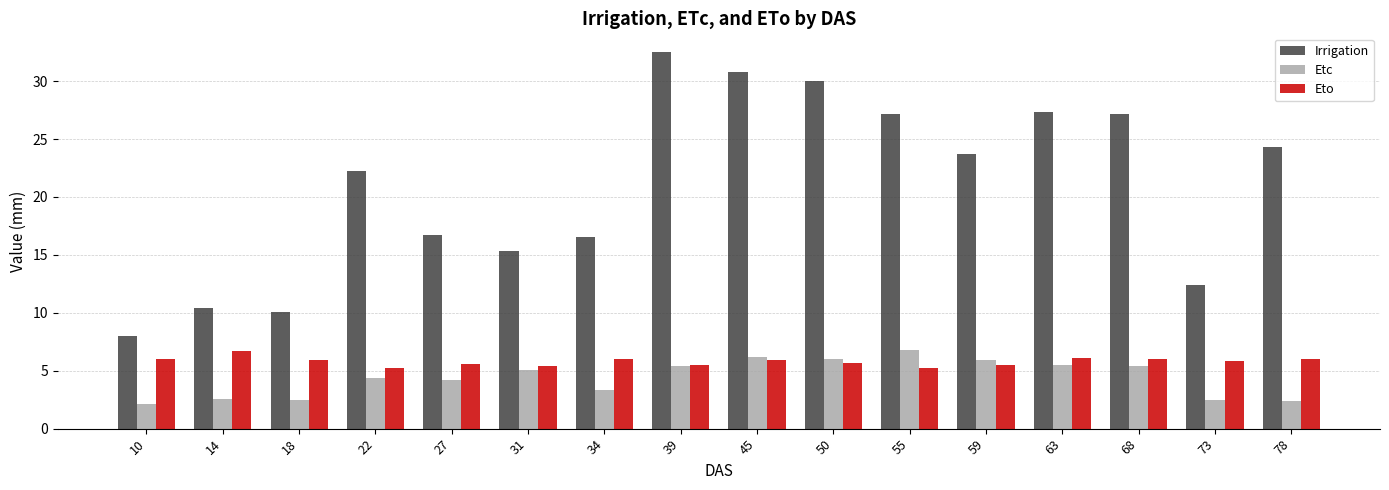

What is the difference between the second highest and second lowest values in the Eto series?

0.9